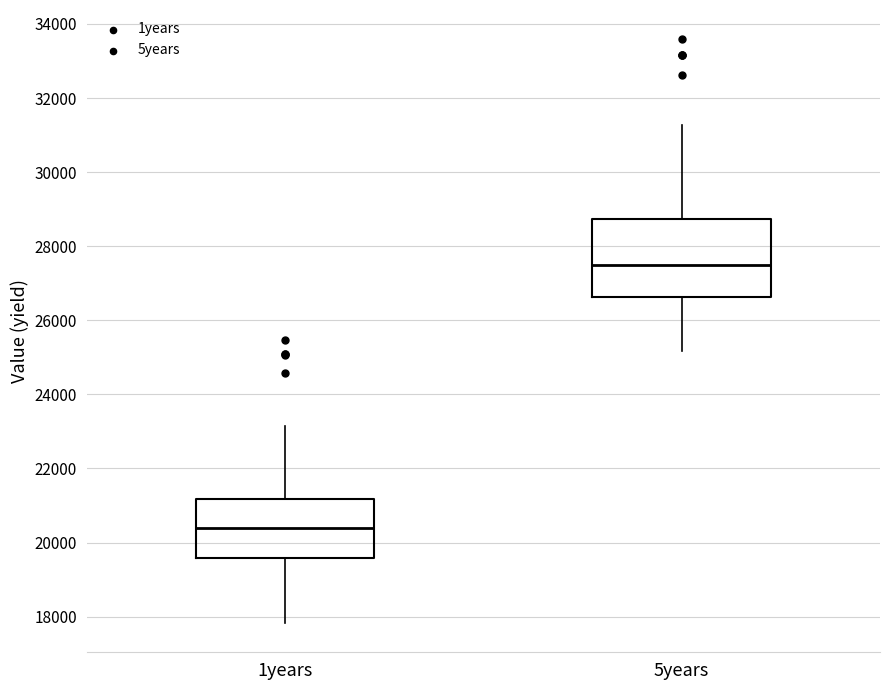

Which box is the tallest, from its lower edge to its upper edge?

5years